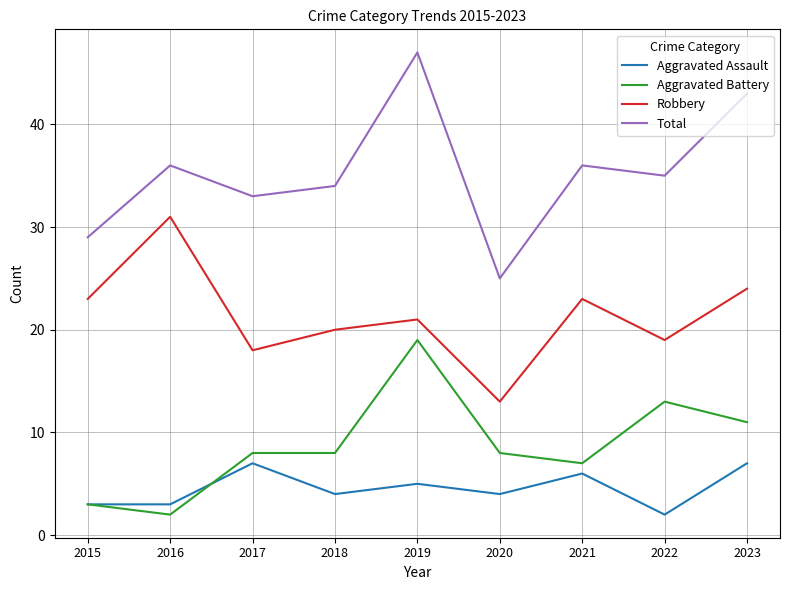

True or false: Robbery and Aggravated Assault intersect in this chart.

False